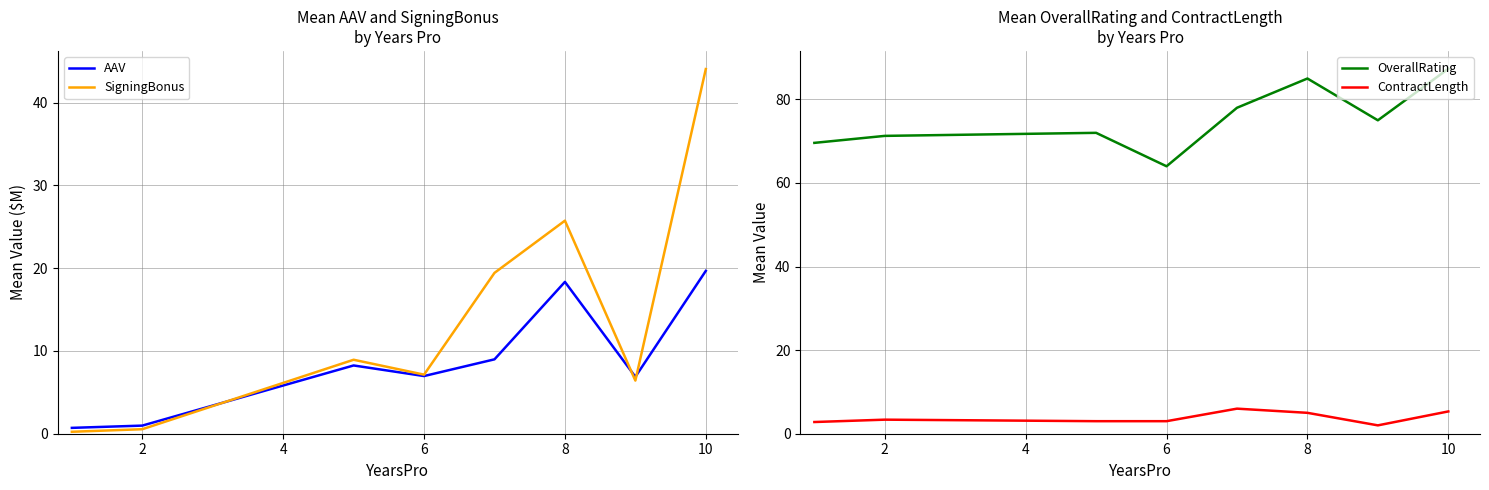

In SigningBonus, how many points are higher than both neighbors (excluding endpoints)?

2